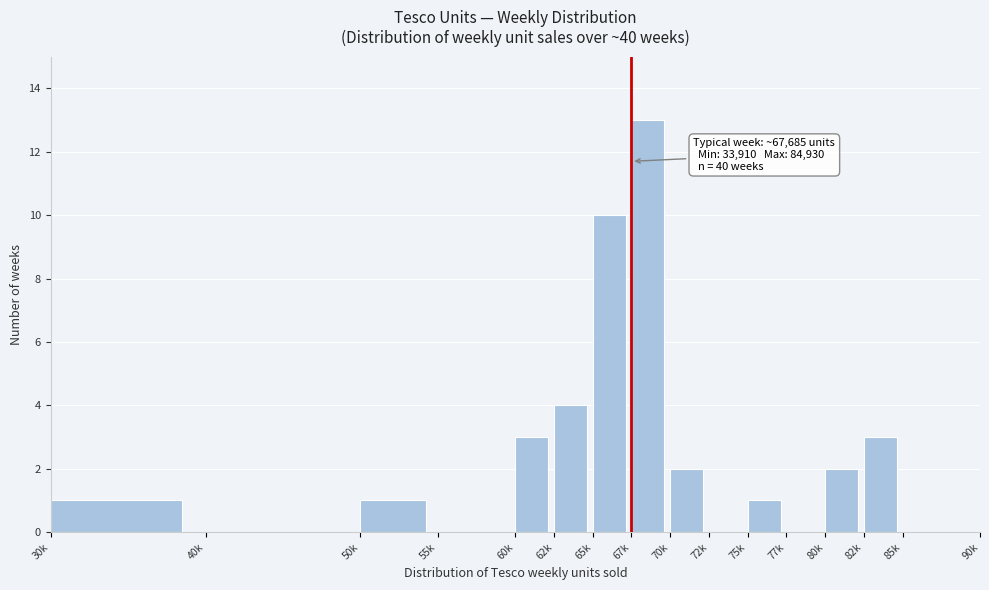

Reading left to right, what are all the values shown in this chart?

30k=1	40k=0	50k=1	55k=0	60k=3	62k=4	65k=10	67k=13	70k=2	72k=0	75k=1	77k=0	80k=2	82k=3	85k=0